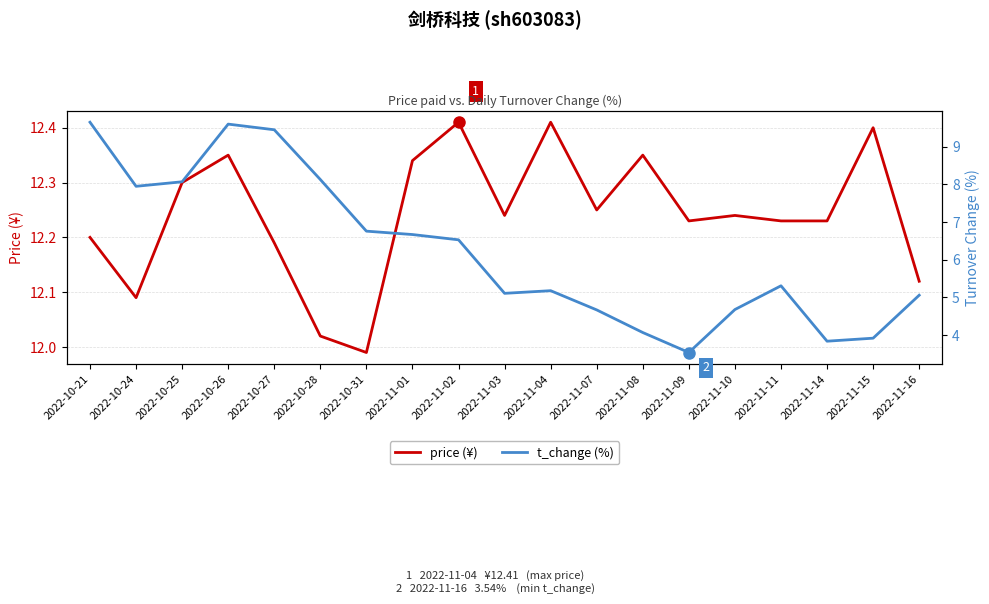

In t_change (%), how many points are higher than both neighbors (excluding endpoints)?

3